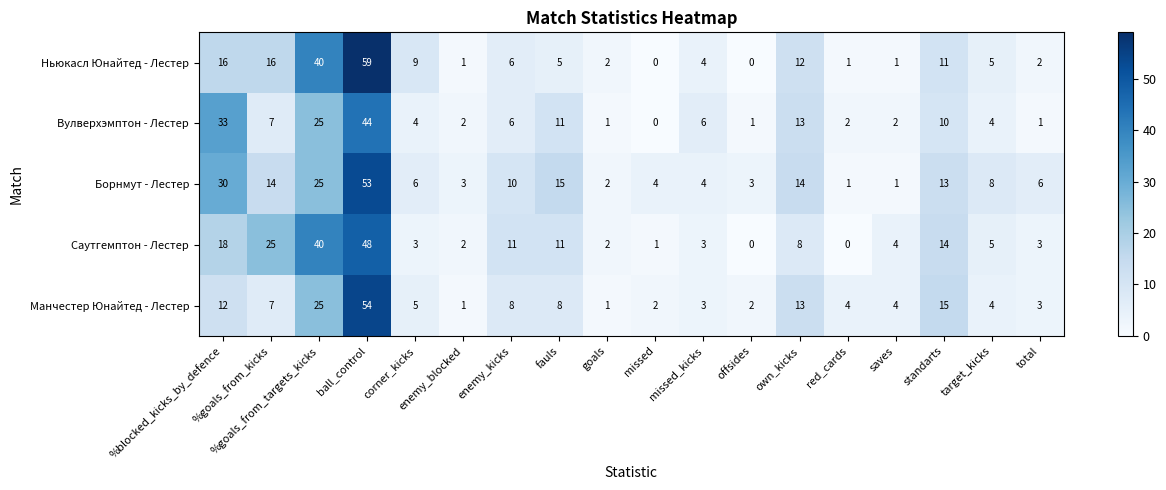

Where does the Манчестер Юнайтед - Лестер series first go above 5?

%blocked_kicks_by_defence